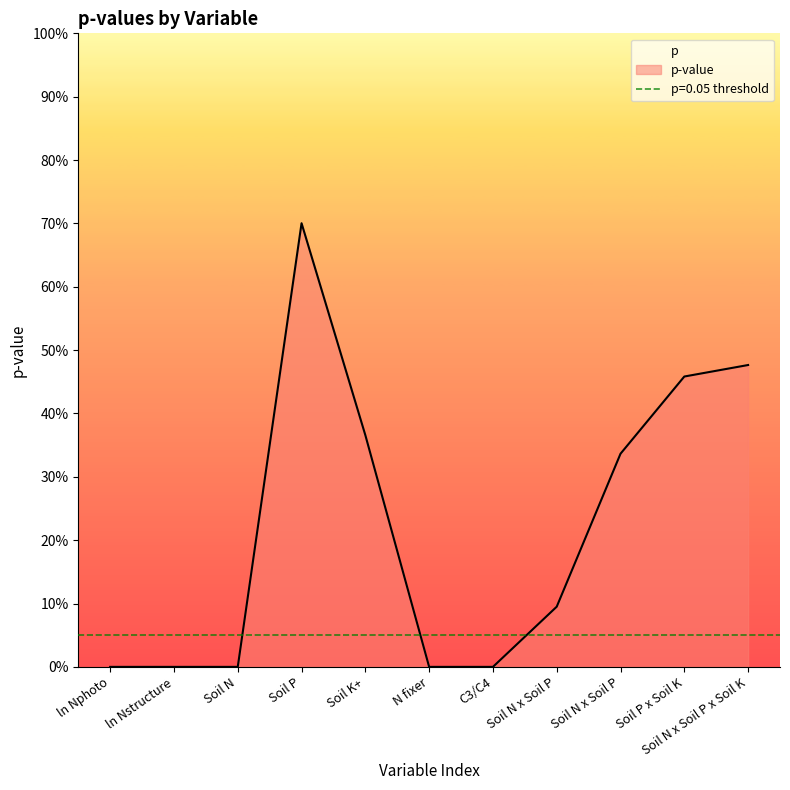

Which has a higher value, Soil P or C3/C4?

Soil P